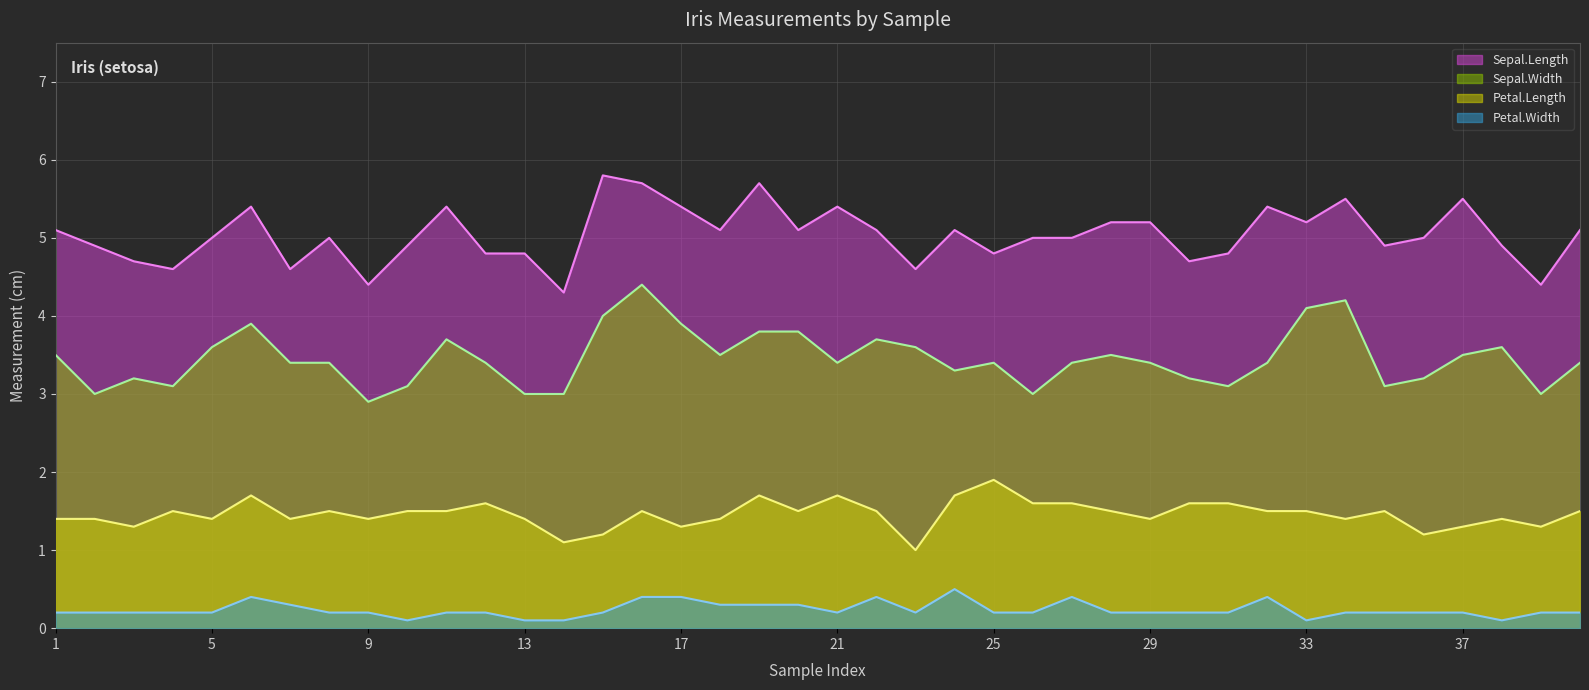

Reading left to right, what are all the values shown in this chart?

Petal.Length: 1=1.4	2=1.4	3=1.3	4=1.5	5=1.4	6=1.7	7=1.4	8=1.5	9=1.4	10=1.5	11=1.5	12=1.6	13=1.4	14=1.1	15=1.2	16=1.5	17=1.3	18=1.4	19=1.7	20=1.5	21=1.7	22=1.5	23=1.0	24=1.7	25=1.9	26=1.6	27=1.6	28=1.5	29=1.4	30=1.6	31=1.6	32=1.5	33=1.5	34=1.4	35=1.5	36=1.2	37=1.3	38=1.4	39=1.3	40=1.5
Sepal.Length: 1=5.1	2=4.9	3=4.7	4=4.6	5=5.0	6=5.4	7=4.6	8=5.0	9=4.4	10=4.9	11=5.4	12=4.8	13=4.8	14=4.3	15=5.8	16=5.7	17=5.4	18=5.1	19=5.7	20=5.1	21=5.4	22=5.1	23=4.6	24=5.1	25=4.8	26=5.0	27=5.0	28=5.2	29=5.2	30=4.7	31=4.8	32=5.4	33=5.2	34=5.5	35=4.9	36=5.0	37=5.5	38=4.9	39=4.4	40=5.1
Sepal.Width: 1=3.5	2=3.0	3=3.2	4=3.1	5=3.6	6=3.9	7=3.4	8=3.4	9=2.9	10=3.1	11=3.7	12=3.4	13=3.0	14=3.0	15=4.0	16=4.4	17=3.9	18=3.5	19=3.8	20=3.8	21=3.4	22=3.7	23=3.6	24=3.3	25=3.4	26=3.0	27=3.4	28=3.5	29=3.4	30=3.2	31=3.1	32=3.4	33=4.1	34=4.2	35=3.1	36=3.2	37=3.5	38=3.6	39=3.0	40=3.4
Petal.Width: 1=0.2	2=0.2	3=0.2	4=0.2	5=0.2	6=0.4	7=0.3	8=0.2	9=0.2	10=0.1	11=0.2	12=0.2	13=0.1	14=0.1	15=0.2	16=0.4	17=0.4	18=0.3	19=0.3	20=0.3	21=0.2	22=0.4	23=0.2	24=0.5	25=0.2	26=0.2	27=0.4	28=0.2	29=0.2	30=0.2	31=0.2	32=0.4	33=0.1	34=0.2	35=0.2	36=0.2	37=0.2	38=0.1	39=0.2	40=0.2